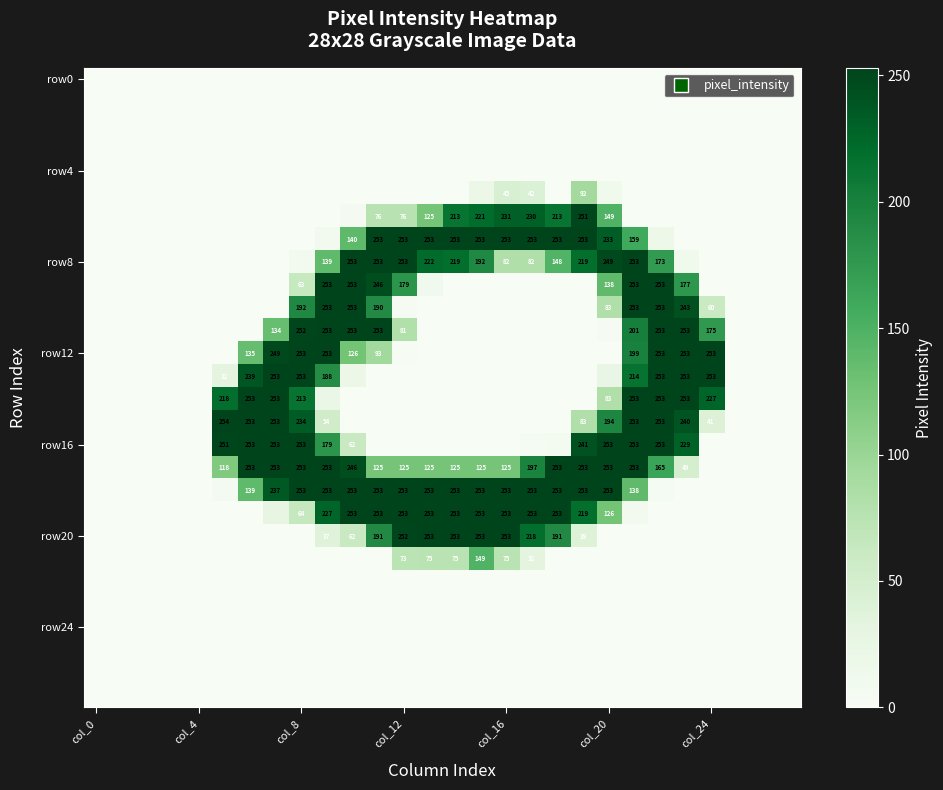

Between 27 and 18, which is larger?

27